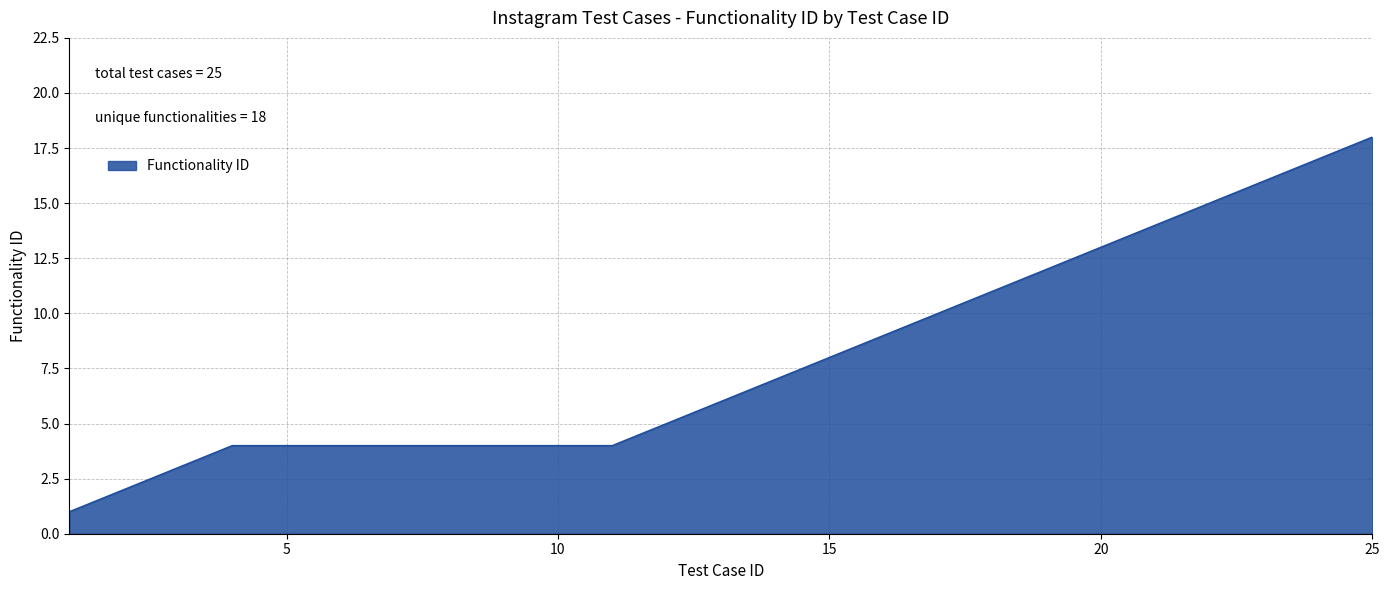

What is the maximum value shown in the chart?

18